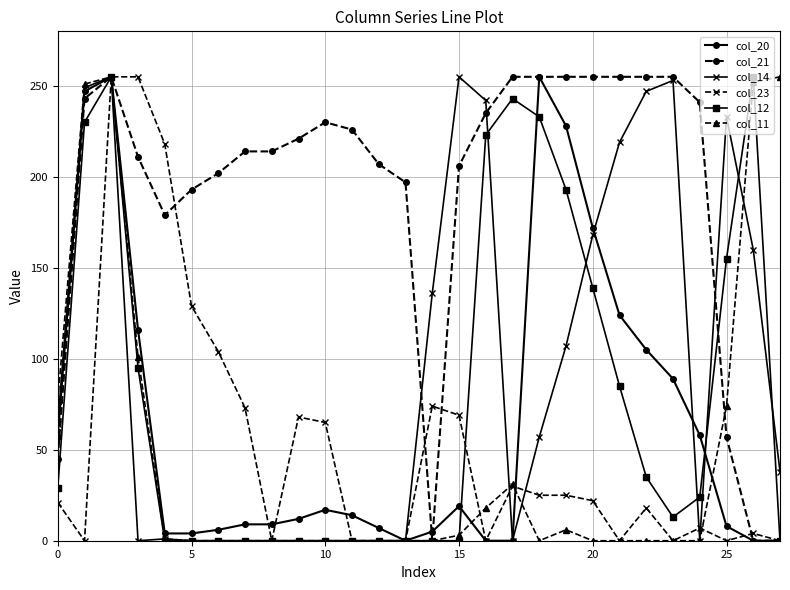

What is the maximum value shown in the chart?

255